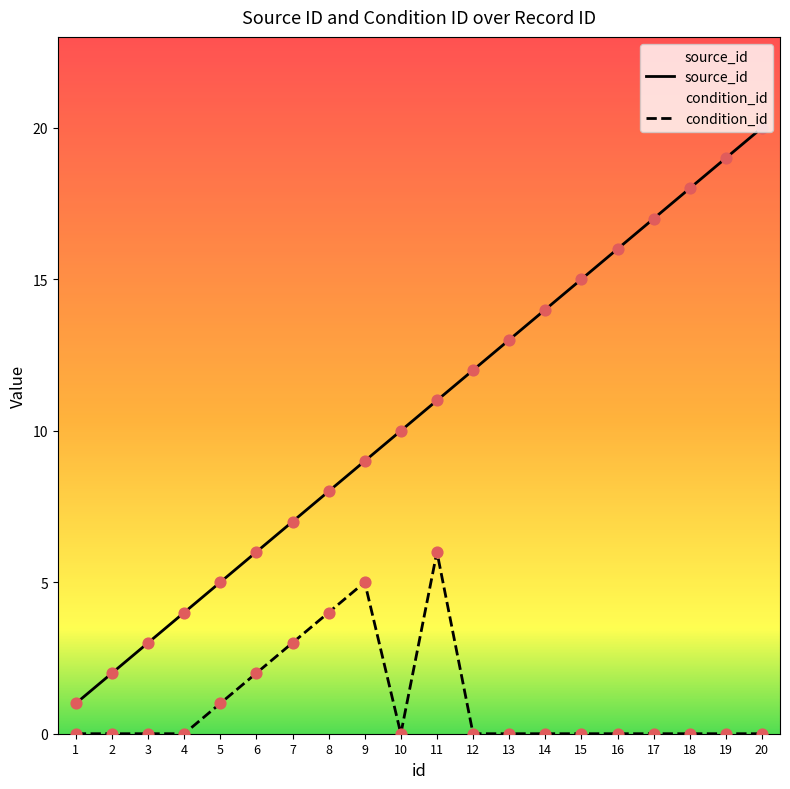

At which category is the sum across all series the highest?

20